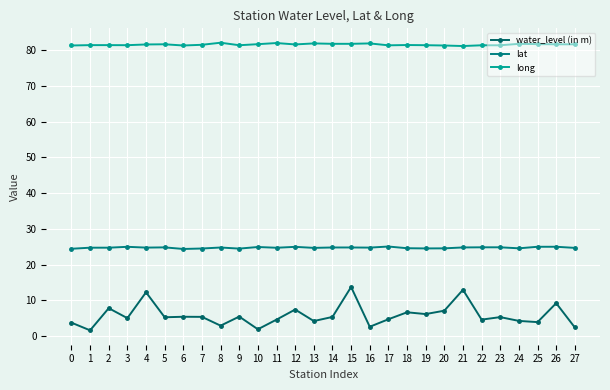

Where is lat nearest to the value 24?

6